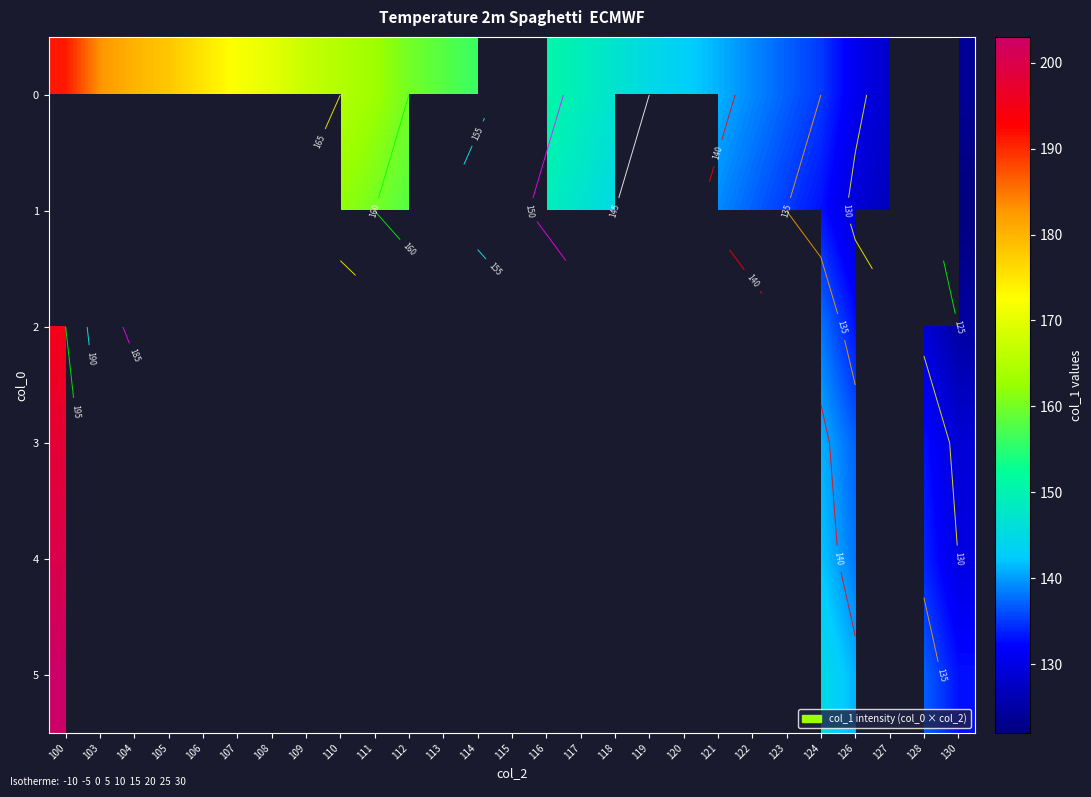

True or false: 5 has a value of 269.1 at 112.

False